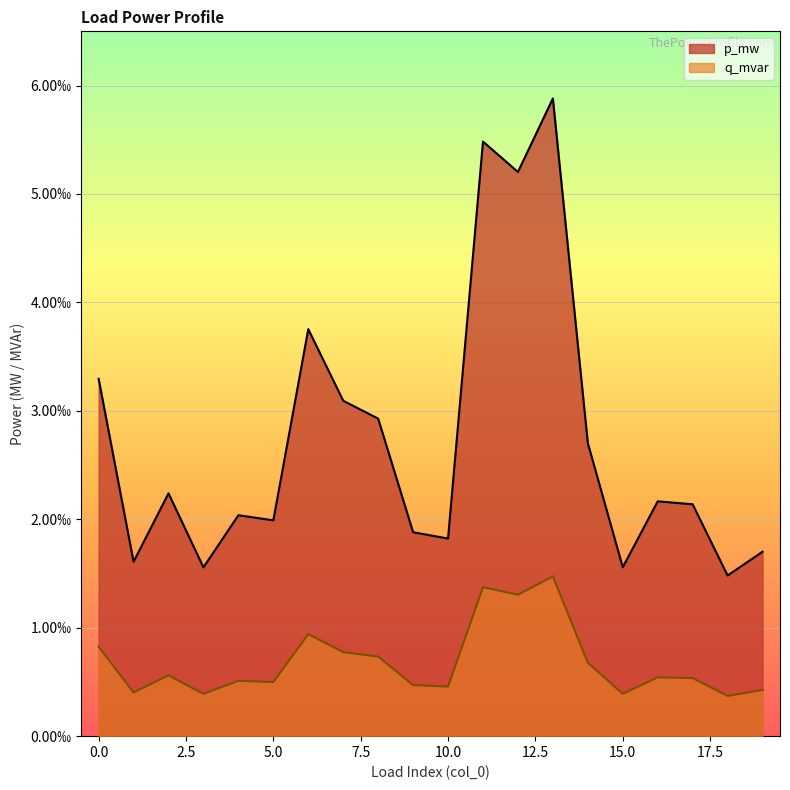

At which category does the chart reach its peak across all series?

13